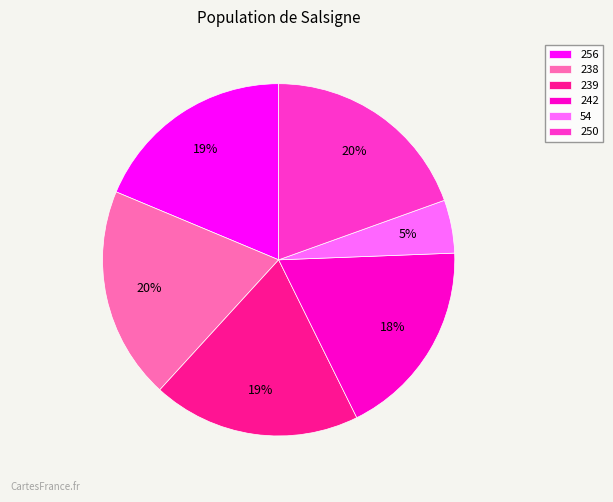

To the nearest percent, what portion does 238 represent?

20%